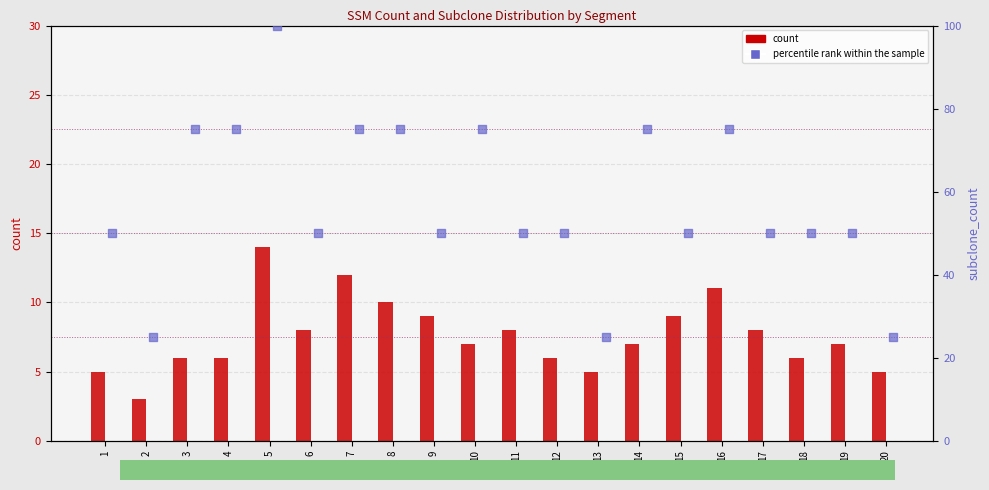

What are all the series names shown in the legend?

count, percentile rank within the sample